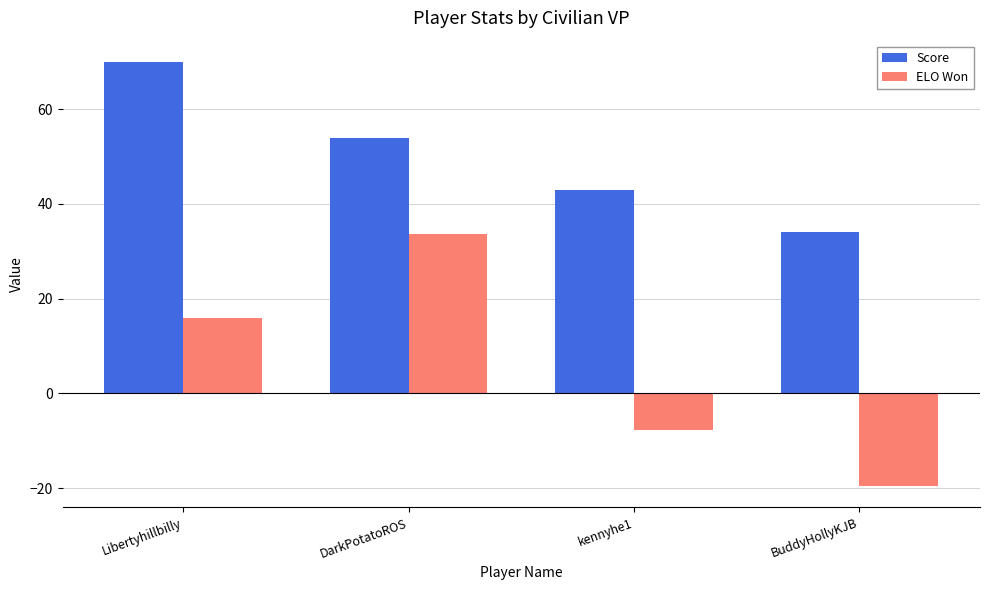

What value does the Score series have at BuddyHollyKJB?

34.0